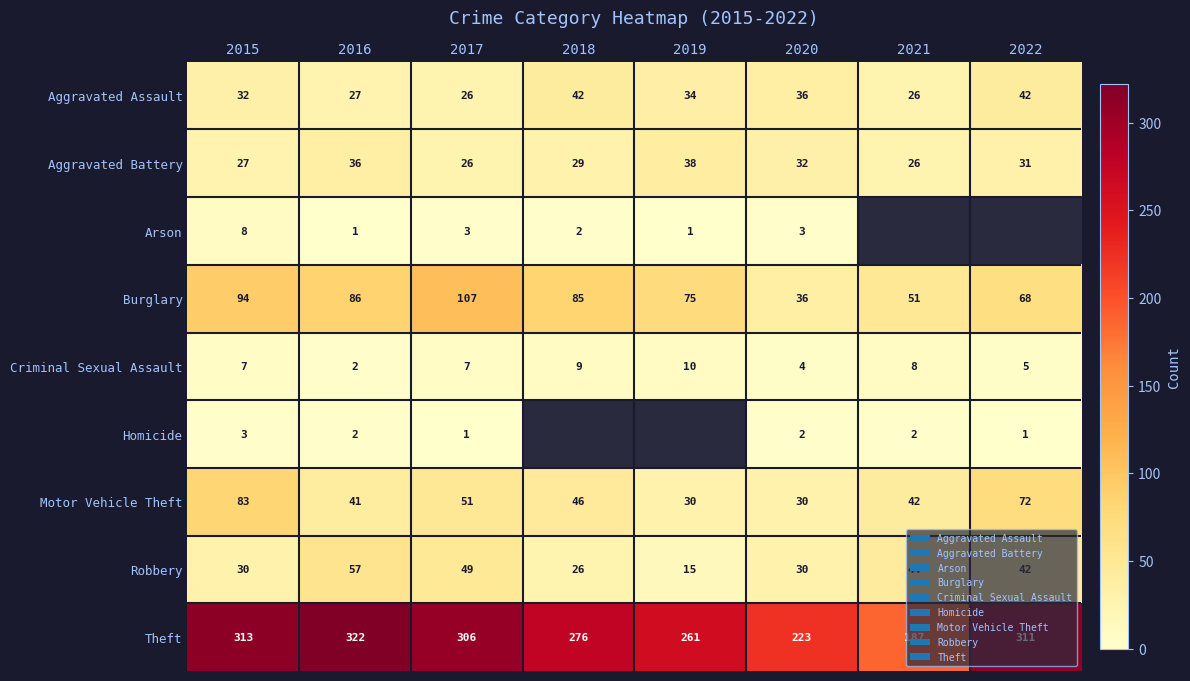

What is the sum of all Aggravated Battery values?

245